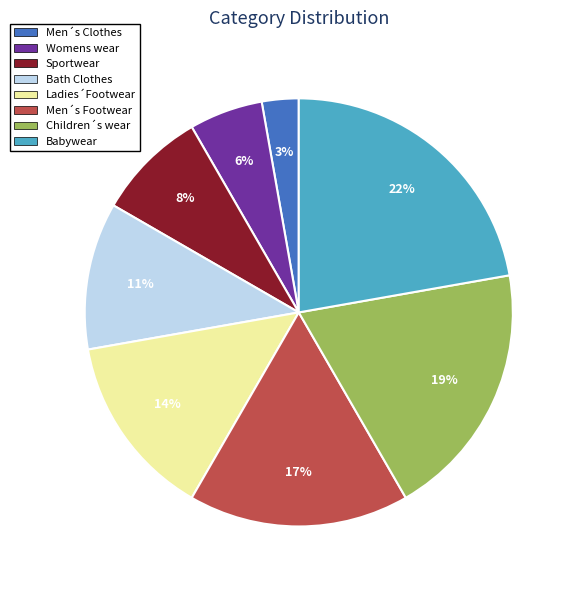

Does Men´s Clothes represent more than half of the total?

No